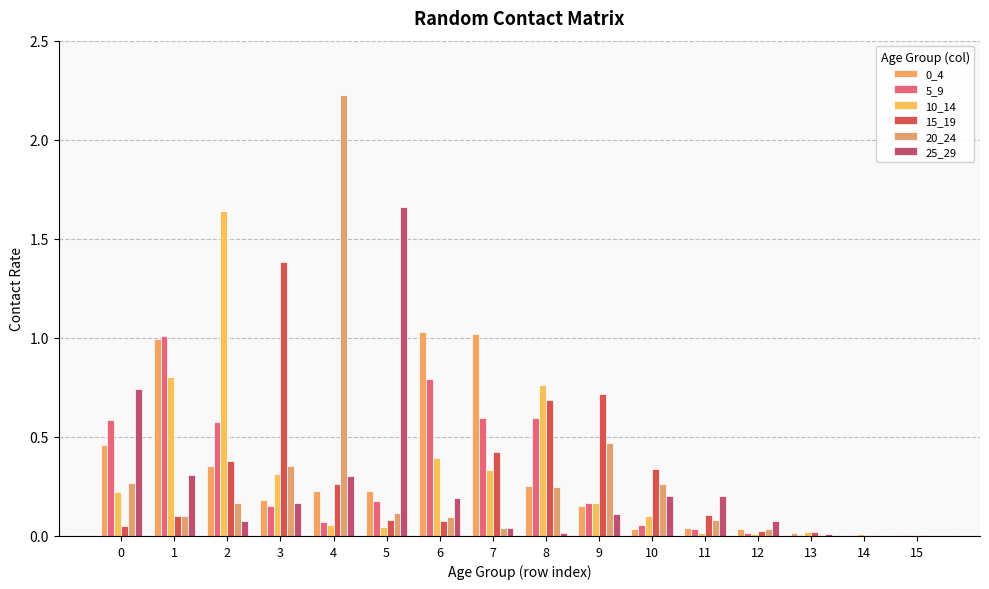

Which series has the largest total across all categories?

0_4